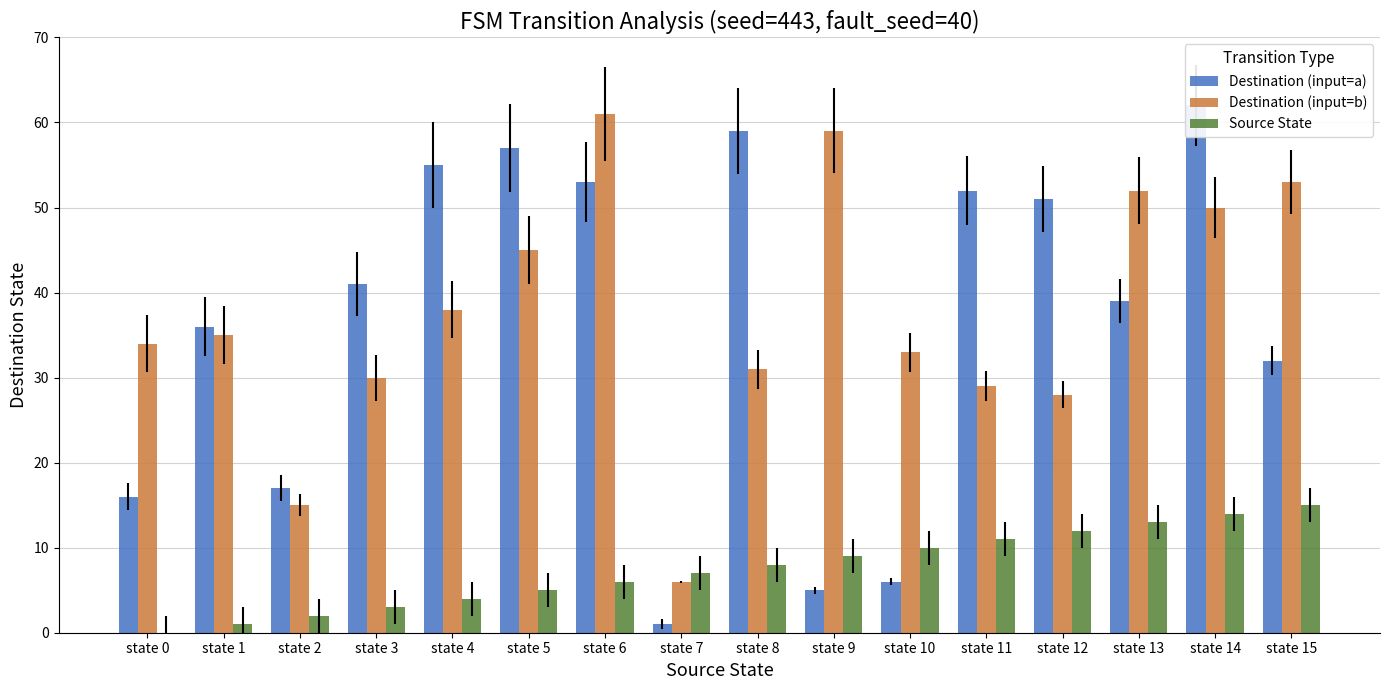

How many values in the Destination (input=b) series are below 35?

8